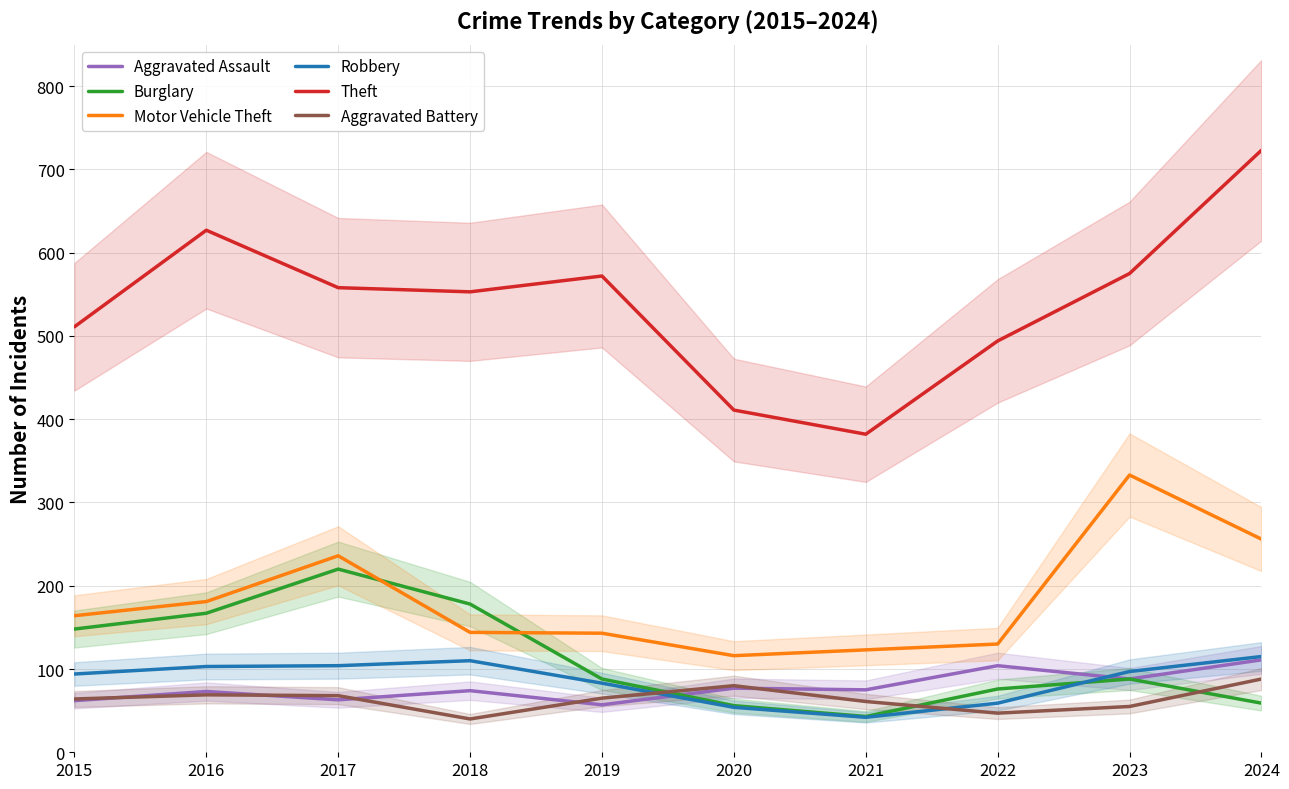

True or false: Burglary and Robbery intersect in this chart.

True